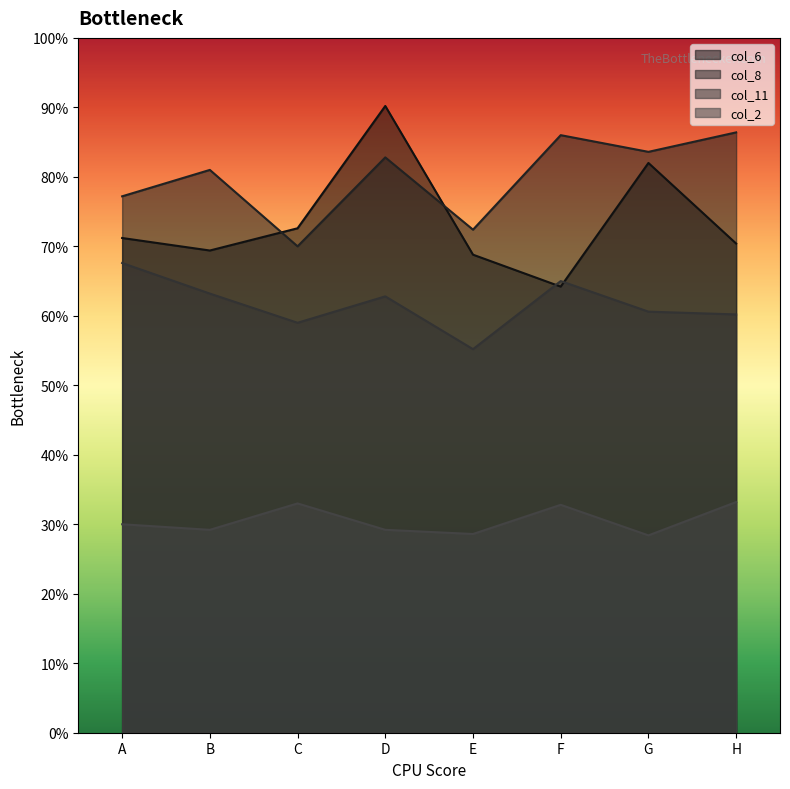

What is the difference between the highest and lowest values at B?

259